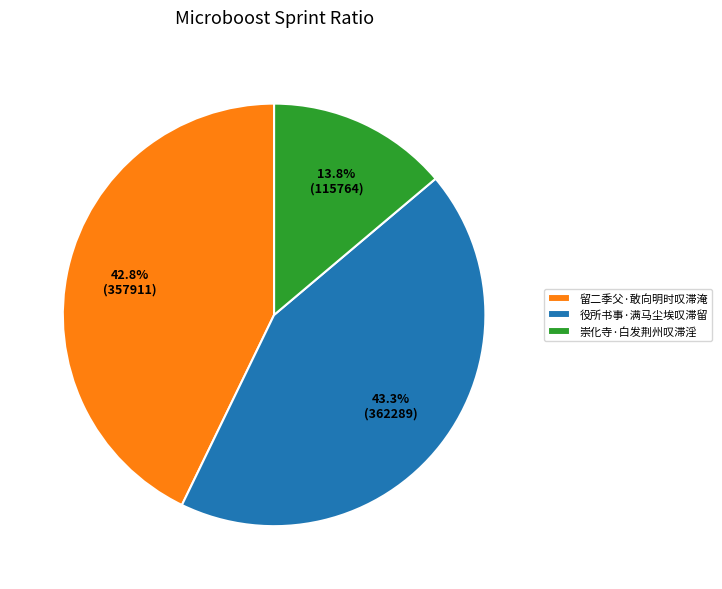

The 留二季父·敢向明时叹滞淹 slice represents 43% of the pie. True or false?

True